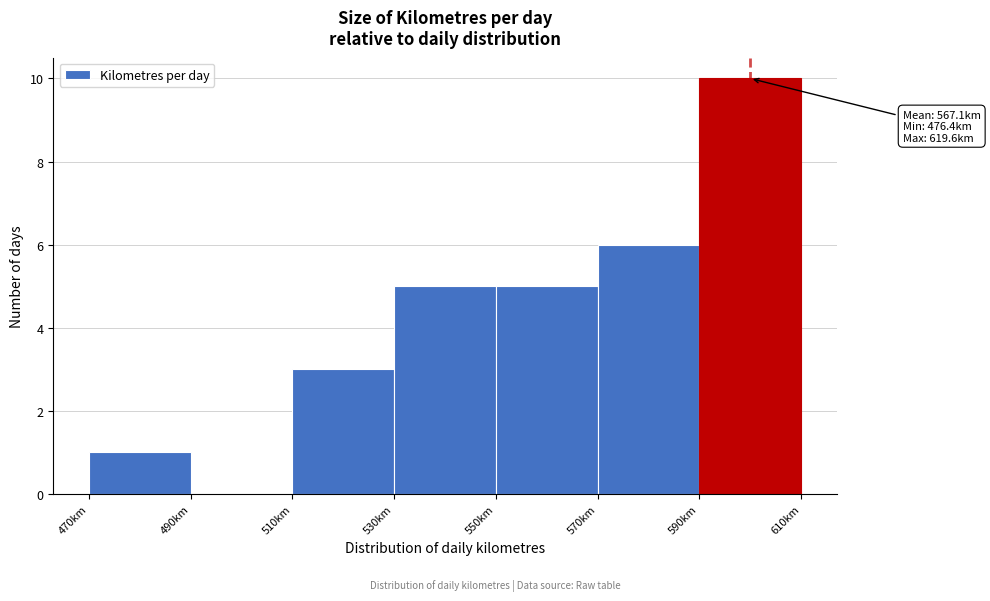

Over which range of the x-axis is the bar tallest?

590 to 610